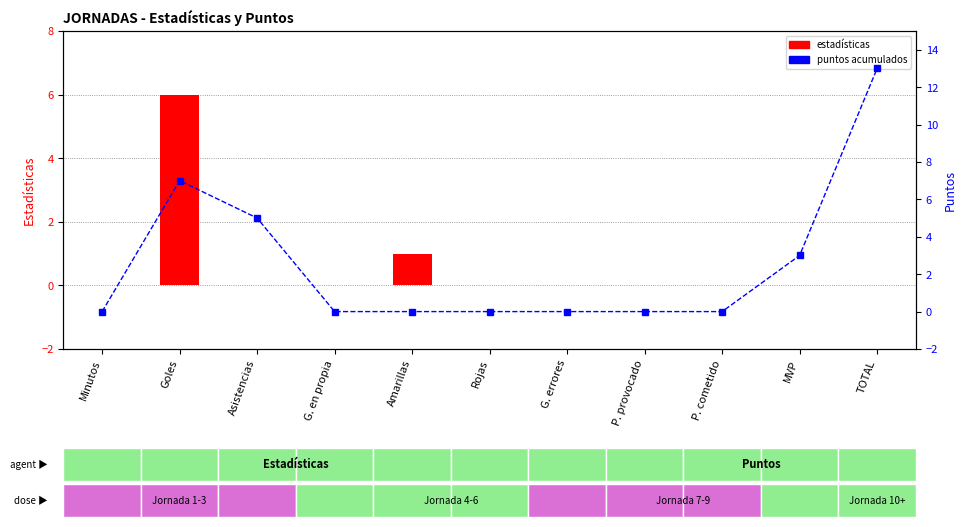

Is it true that estadísticas equals 6 at Goles?

True